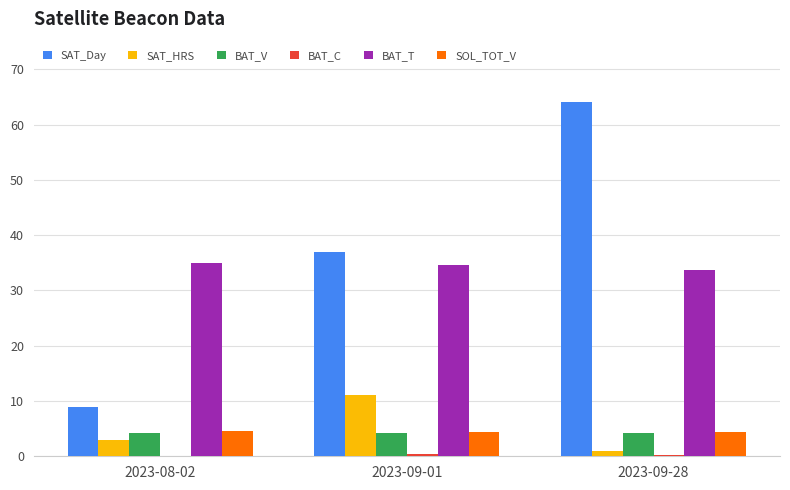

Which label corresponds to the largest value in the chart?

2023-09-28